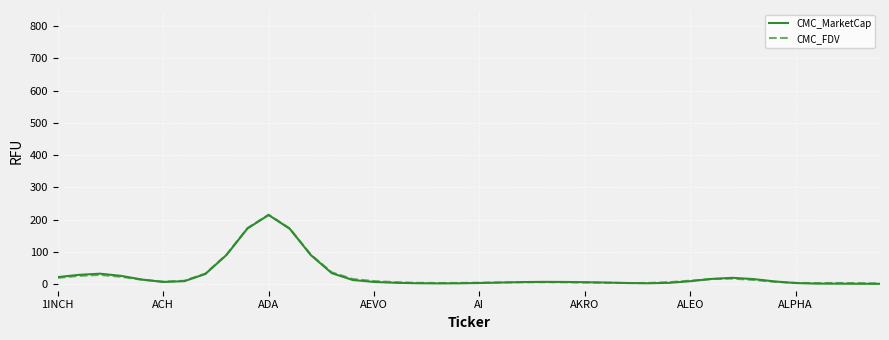

What is the highest value of the CMC_MarketCap series?

214.7